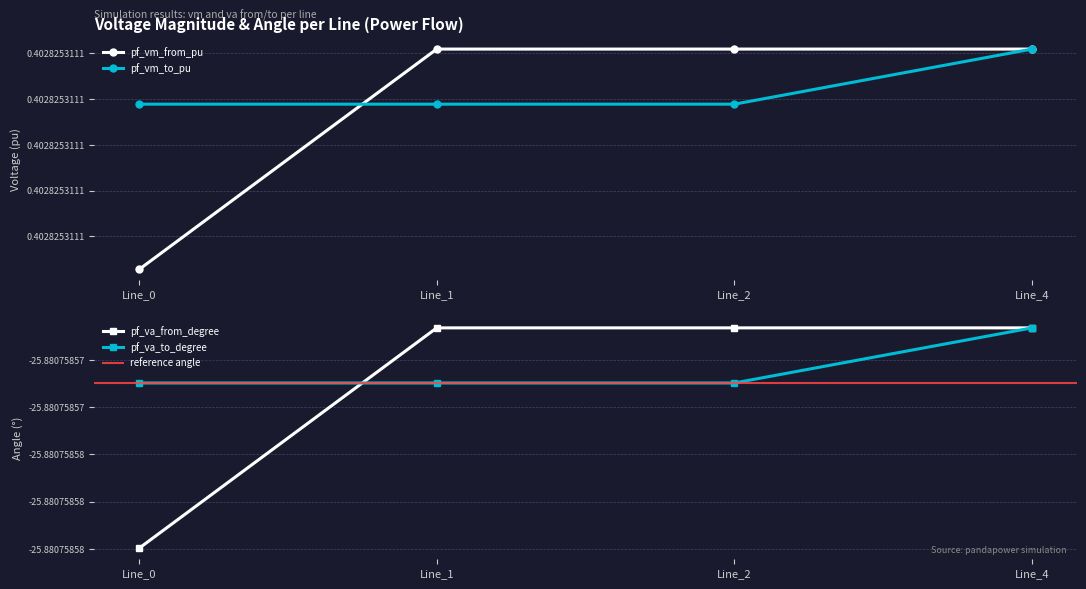

Is it true that pf_vm_to_pu equals 0.1 at Line_0?

False